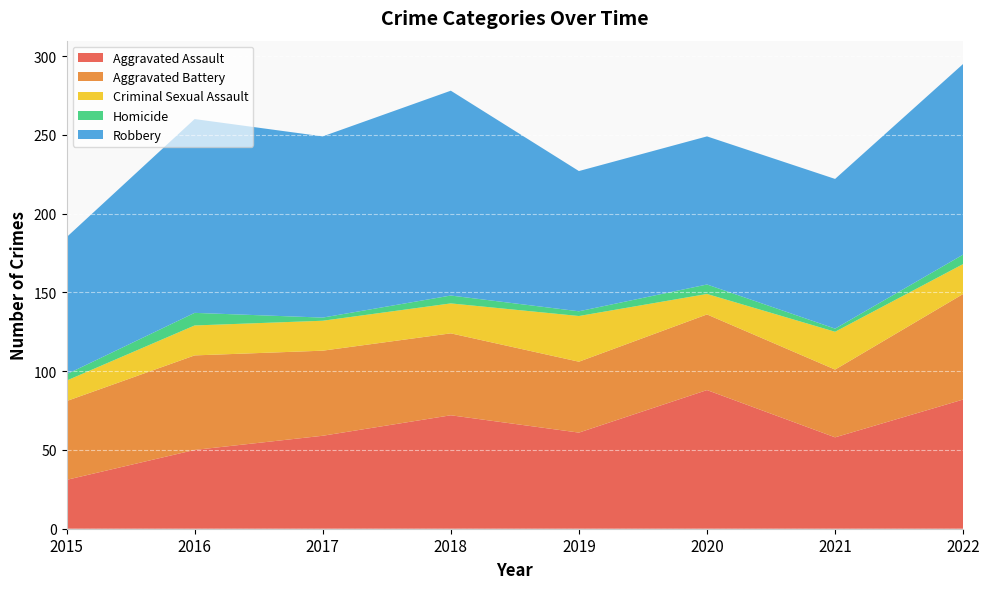

How many data points in Aggravated Battery are less than 52?

4